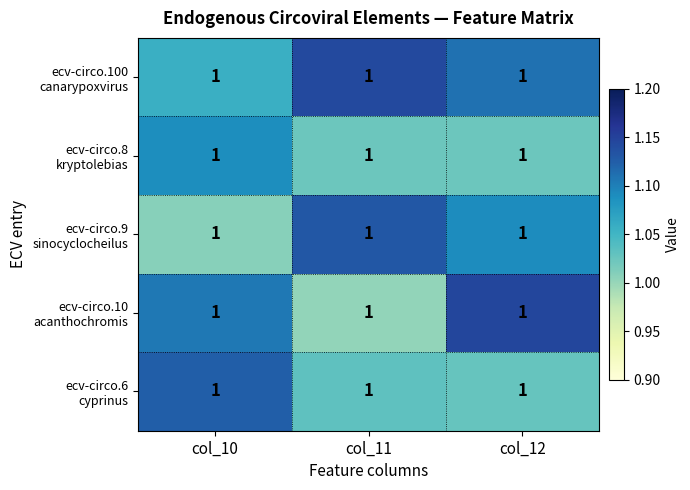

What is the difference between the highest and lowest values at col_10?

0.1